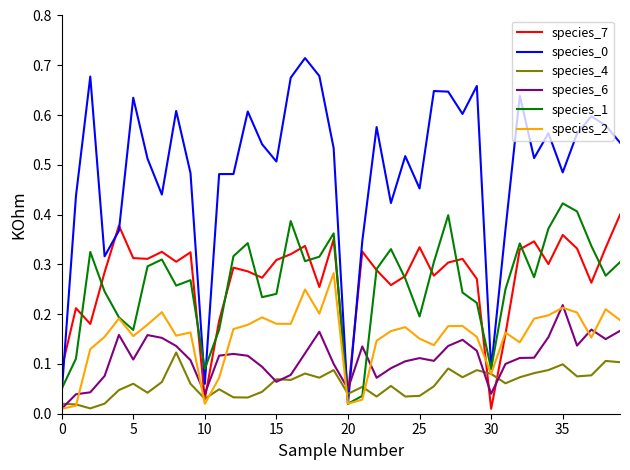

True or false: species_0 and species_7 intersect in this chart.

True